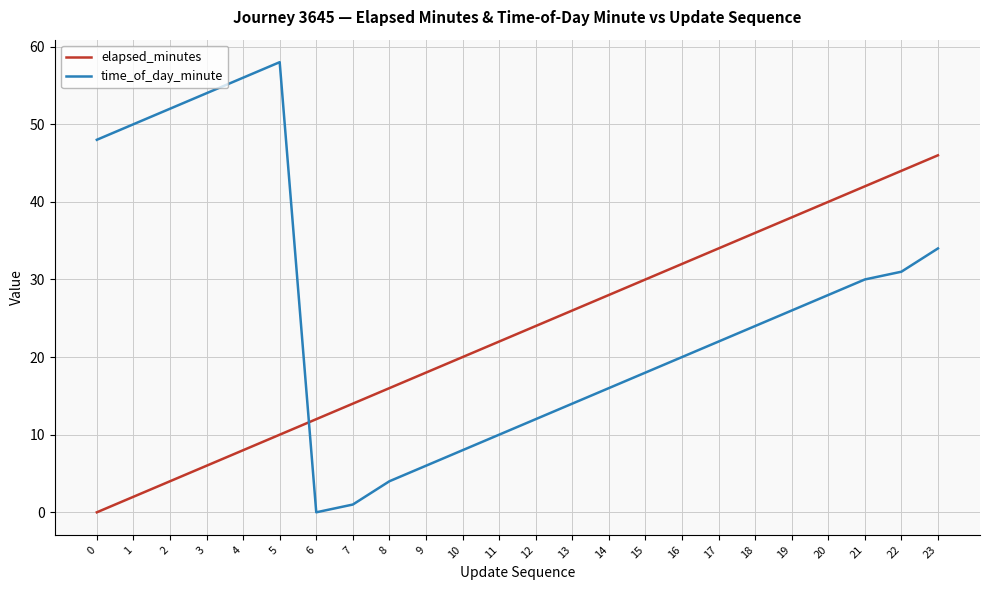

How many categories are shown in the chart?

24